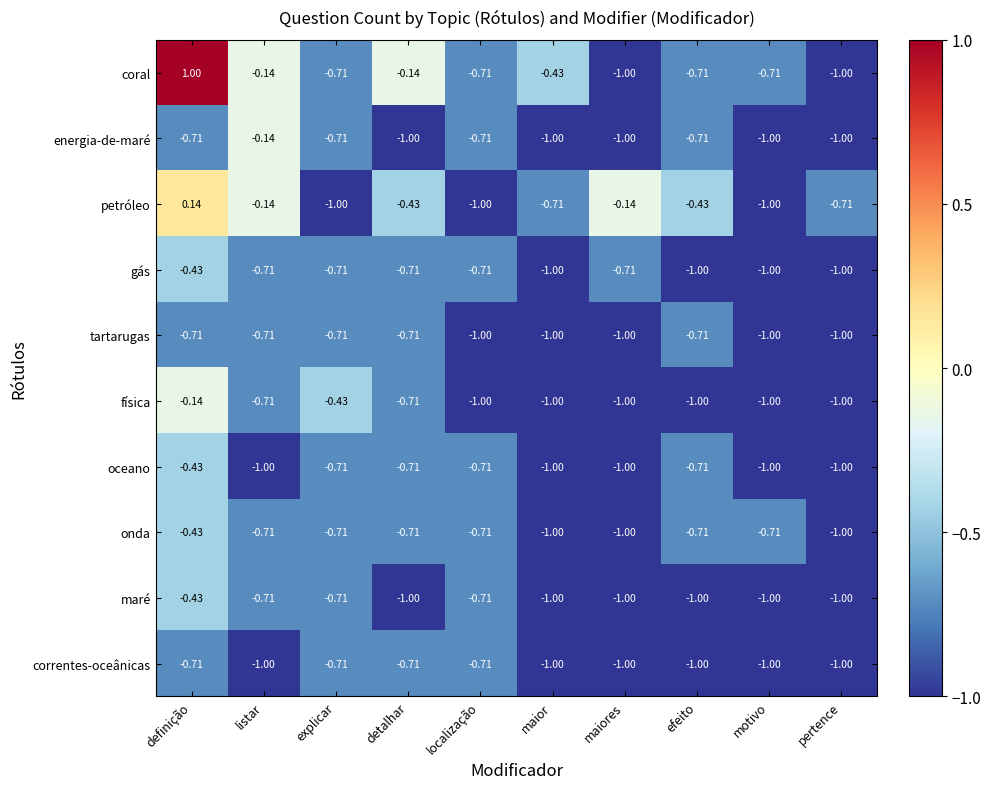

Which series has the largest total across all categories?

coral